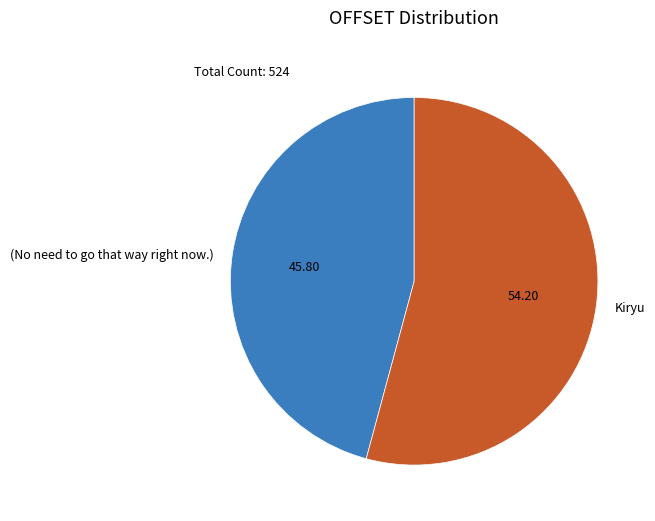

How many slices are in this pie chart?

2